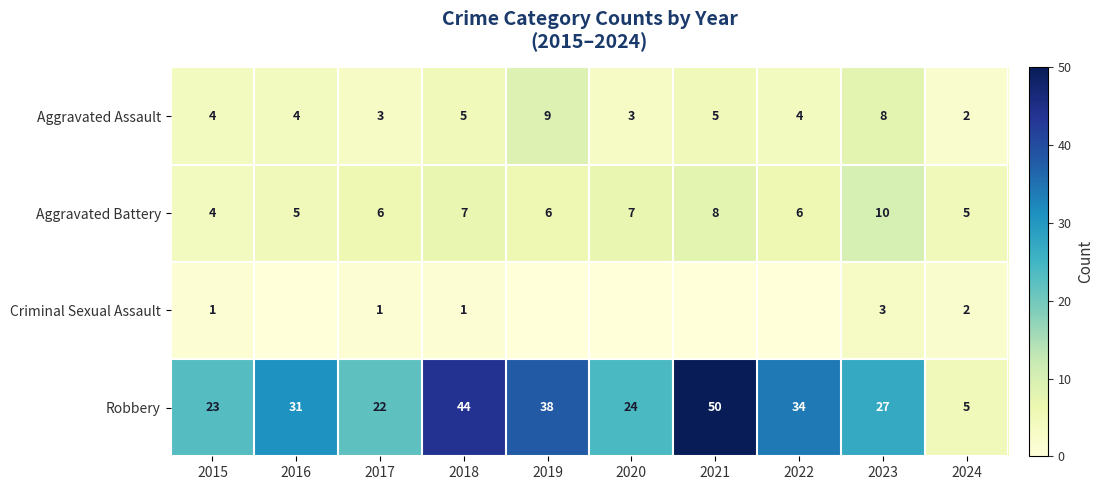

The value of Aggravated Assault at 2023 is 3. True or false?

False